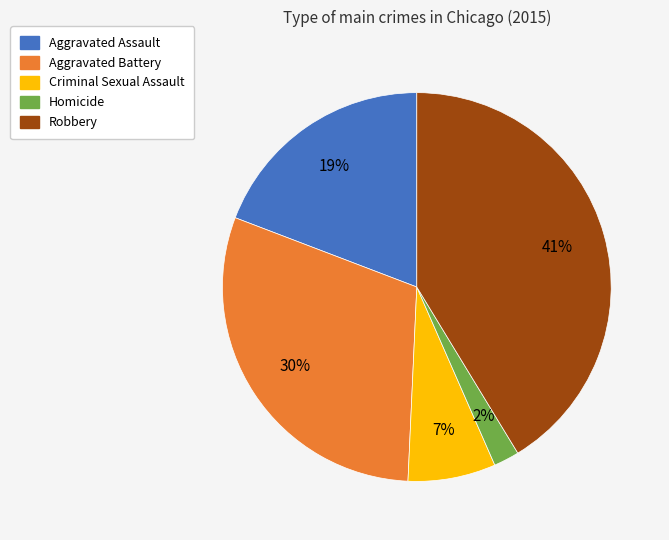

Which has a higher value, Robbery or Criminal Sexual Assault?

Robbery